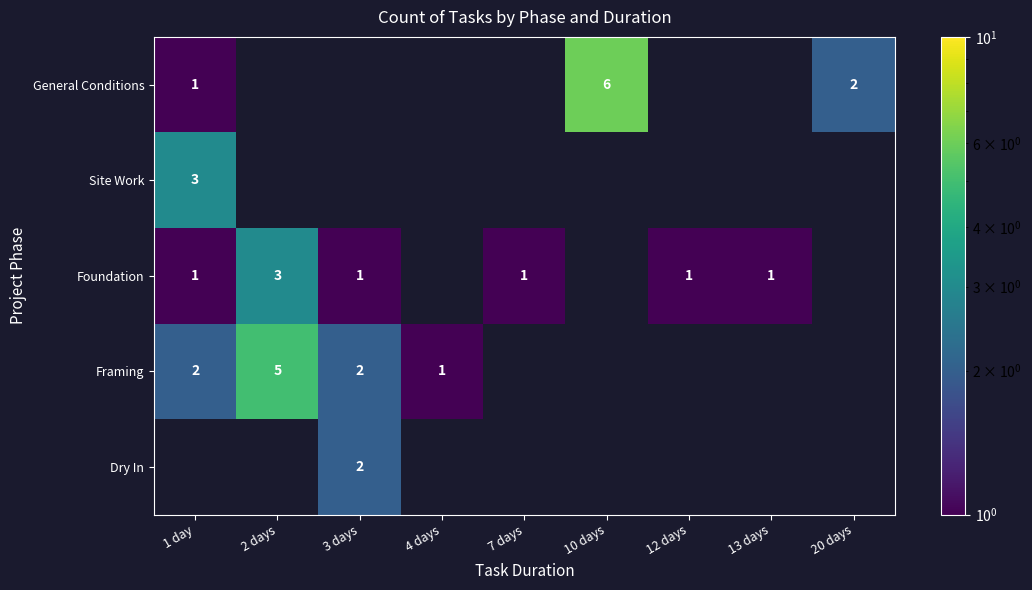

What is the minimum value shown in the chart?

1.0